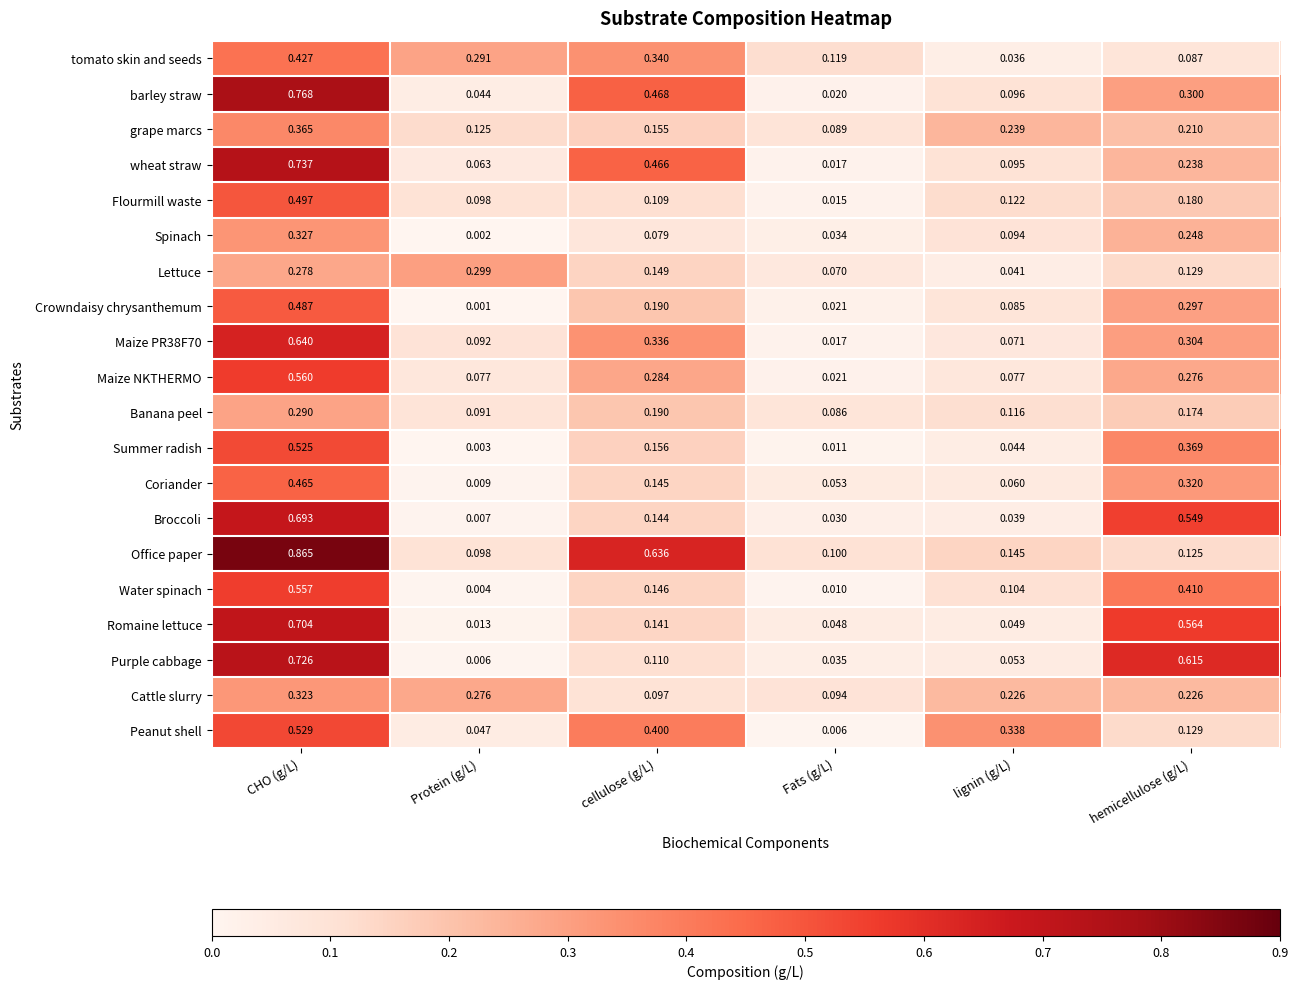

Which category has the highest value in the Lettuce series?

Protein (g/L)